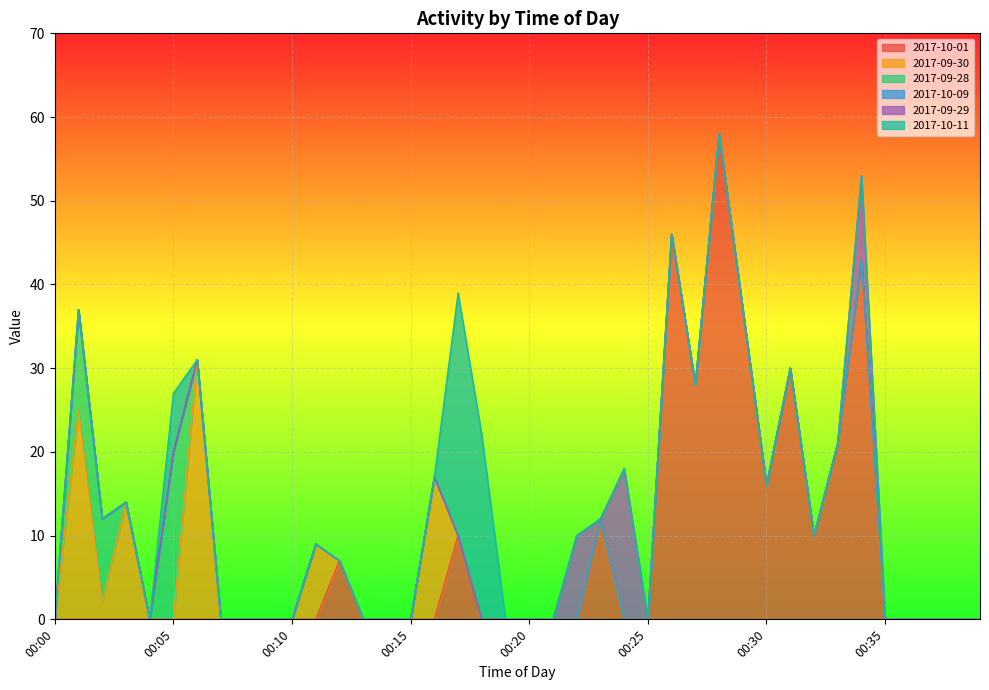

Which series has the largest total across all categories?

2017-10-01